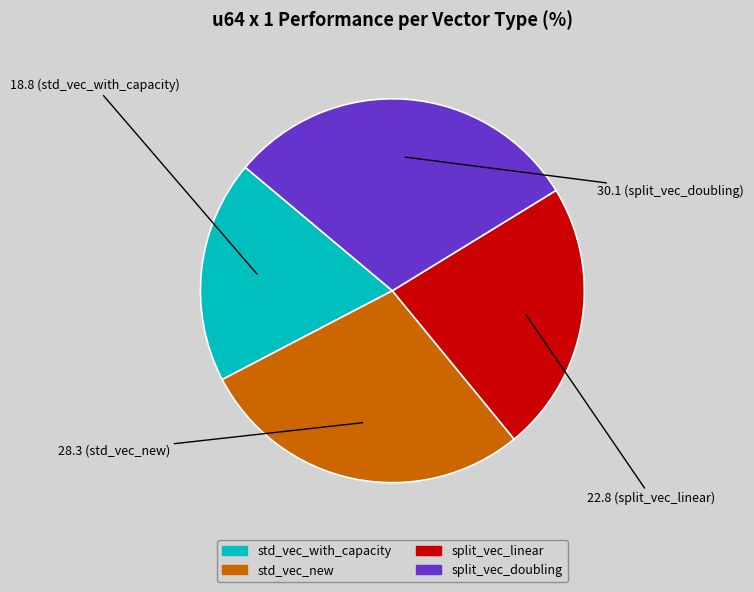

Which has a higher value, split_vec_doubling or std_vec_with_capacity?

split_vec_doubling